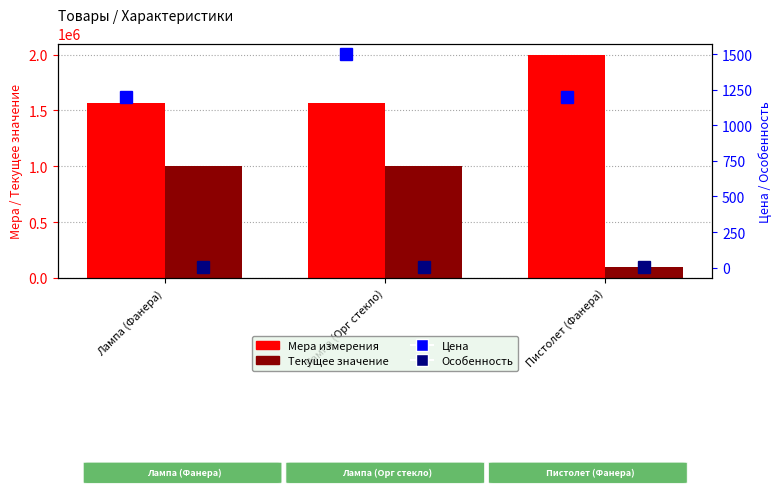

Are the bars horizontal?

No